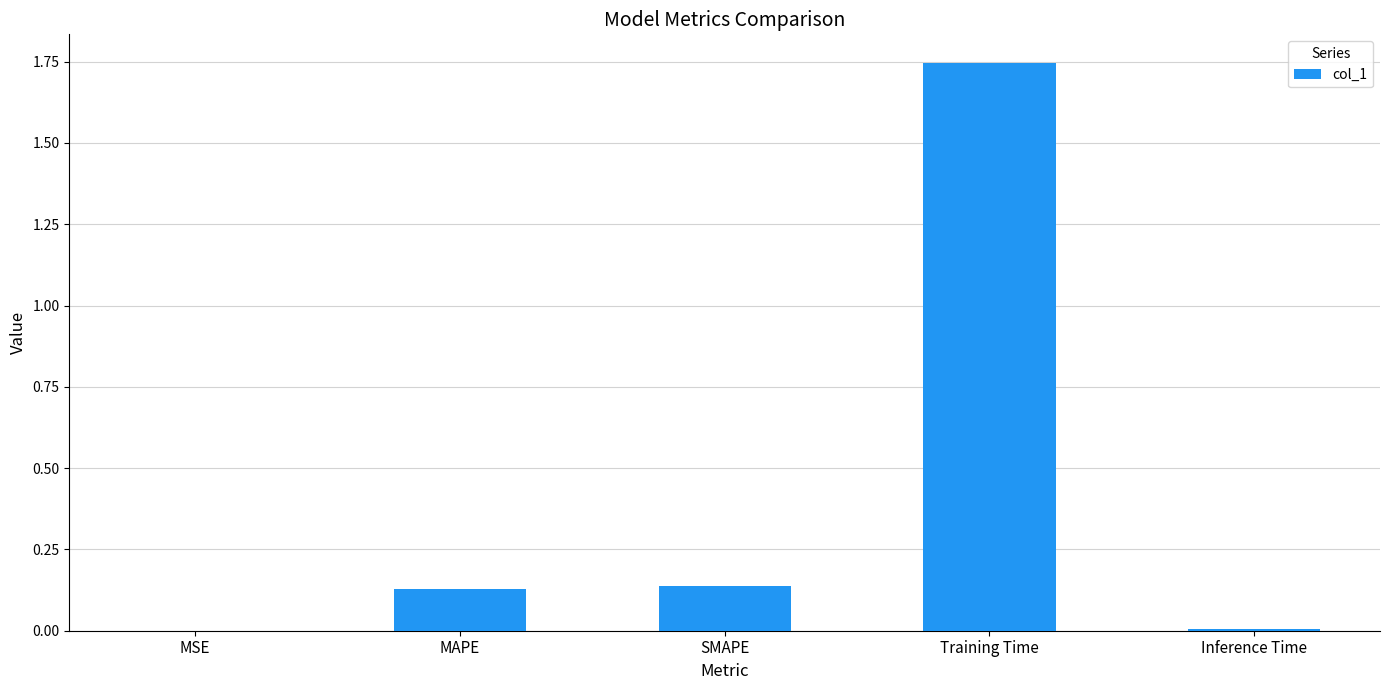

What is the change in value from SMAPE to Inference Time?

-0.1